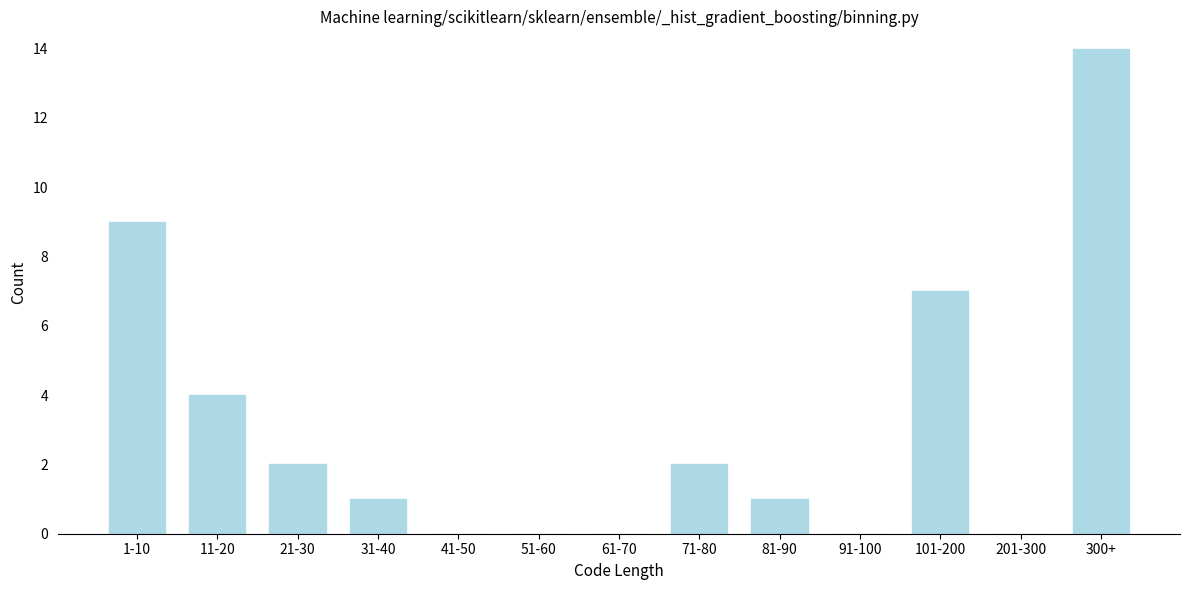

Reading left to right, extract all data points from this chart.

1-10=9	11-20=4	21-30=2	31-40=1	41-50=0	51-60=0	61-70=0	71-80=2	81-90=1	91-100=0	101-200=7	201-300=0	300+=14